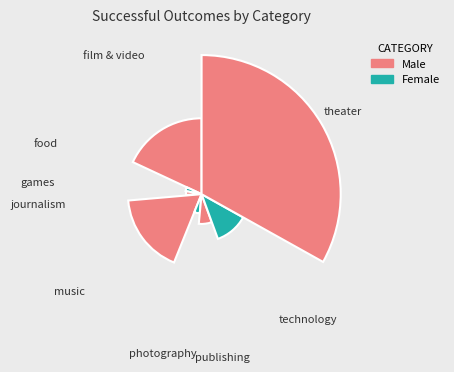

Does film & video account for over 50% of the chart?

No